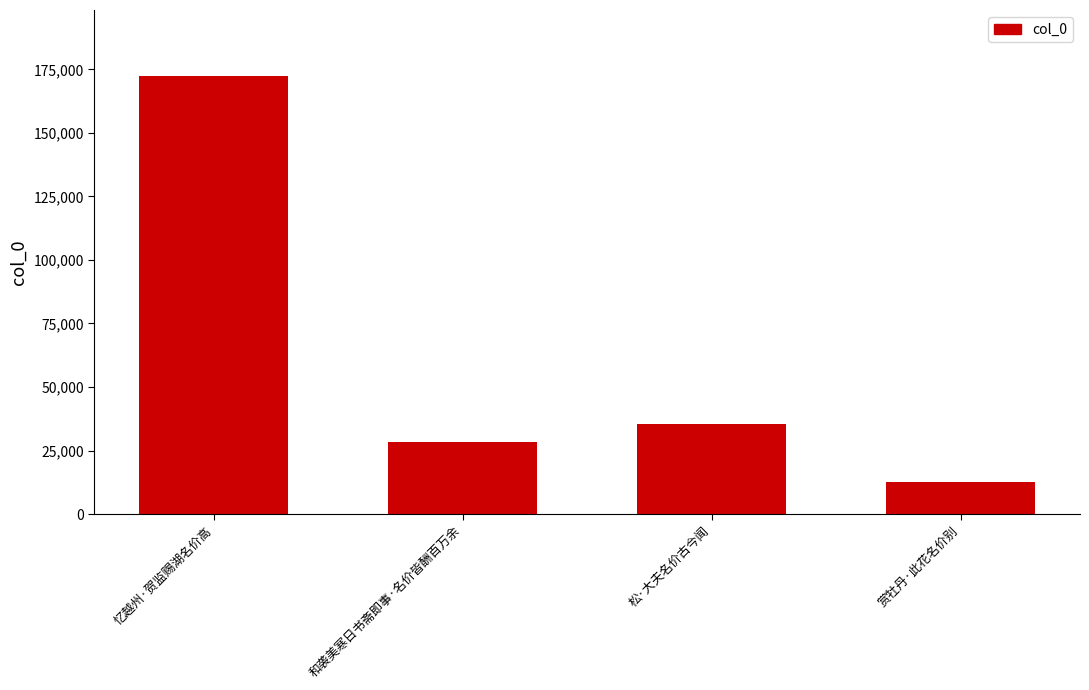

What is the greatest value displayed?

172512